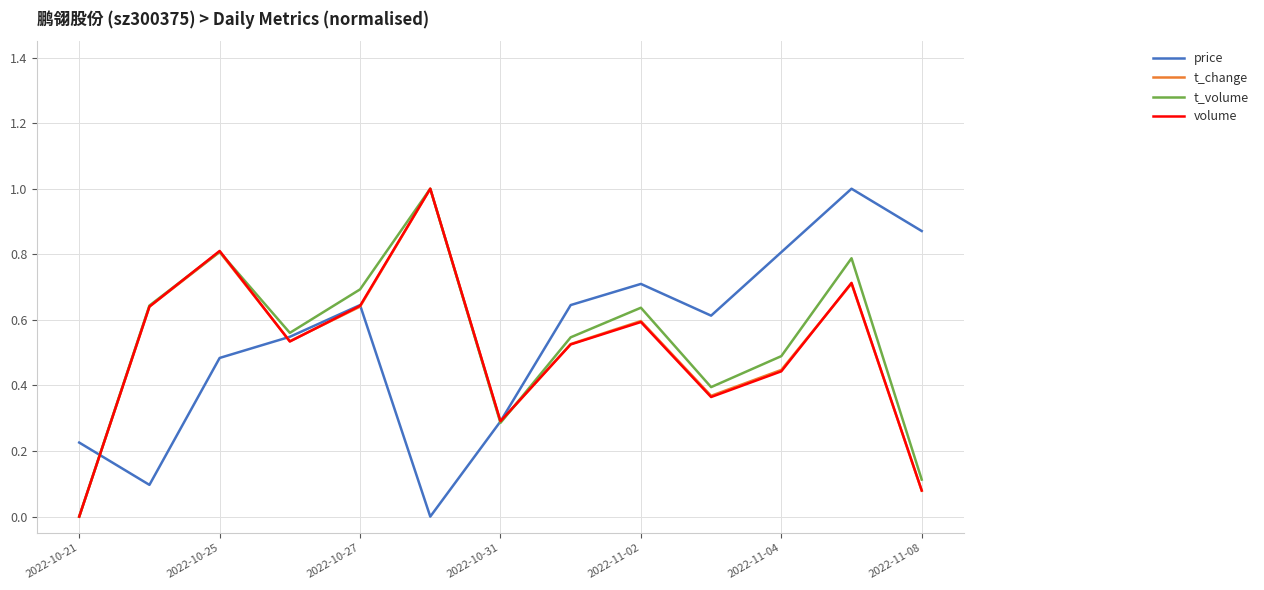

How many values in the t_volume series exceed 0?

12